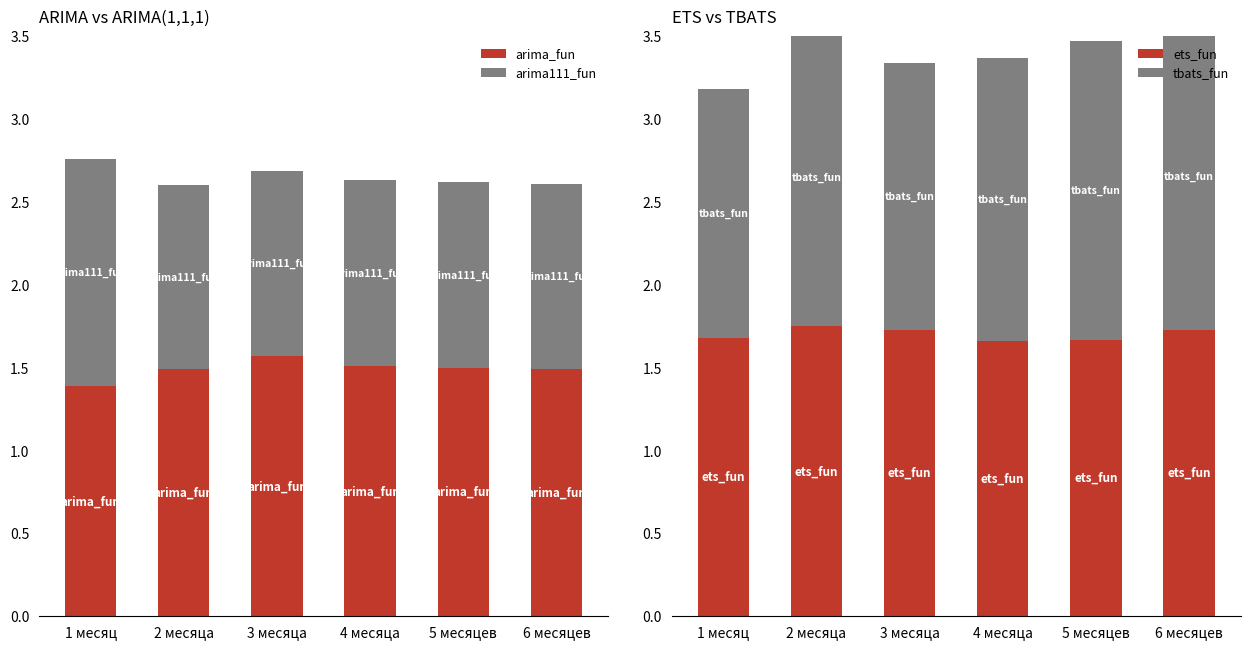

At how many categories does at least one series exceed 1?

6